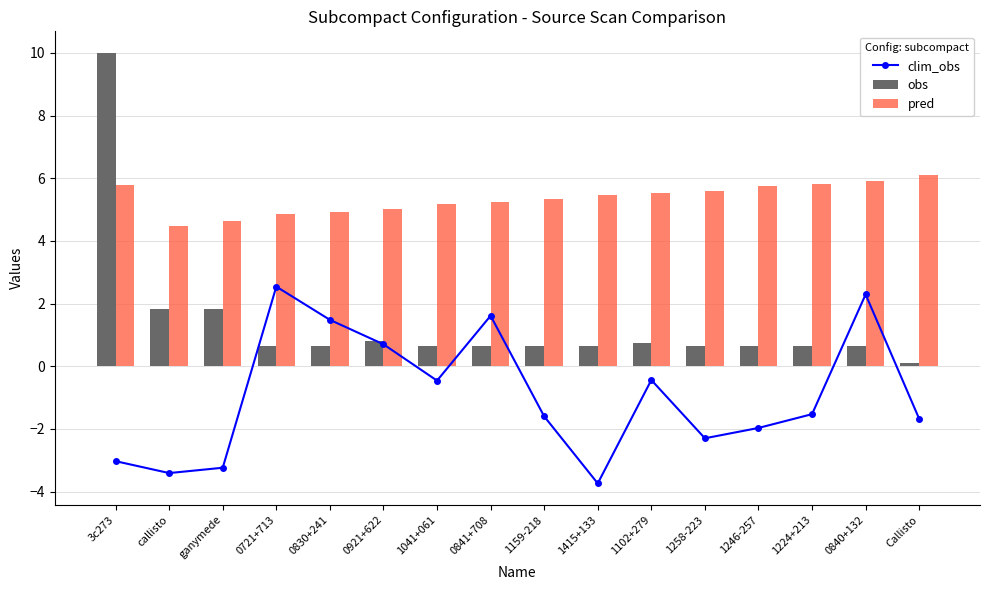

At which category does the chart reach its peak across all series?

3c273